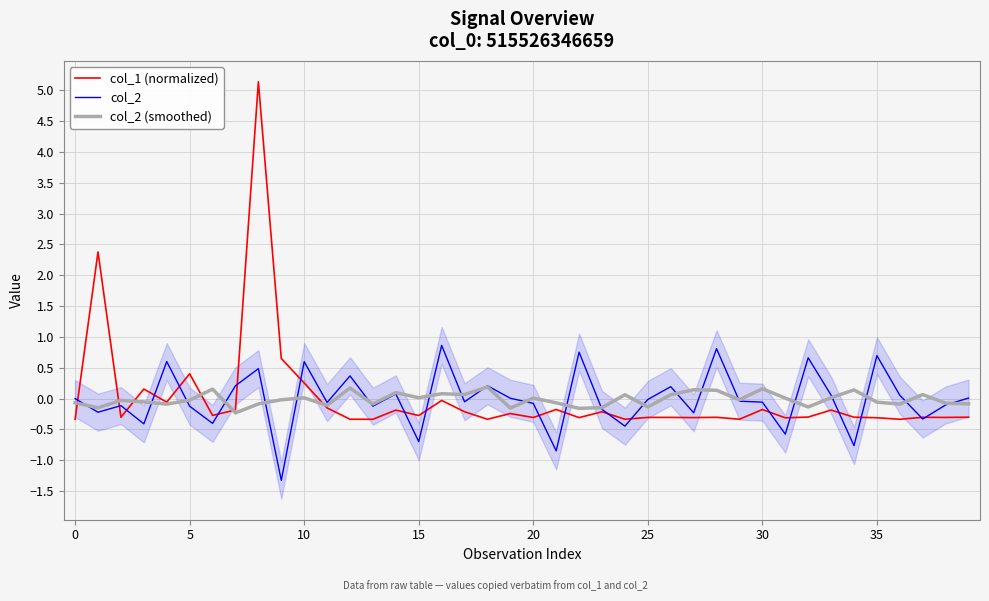

At 14, list the series in order from largest to smallest.

col_2 (smoothed), col_2, col_1 (normalized)